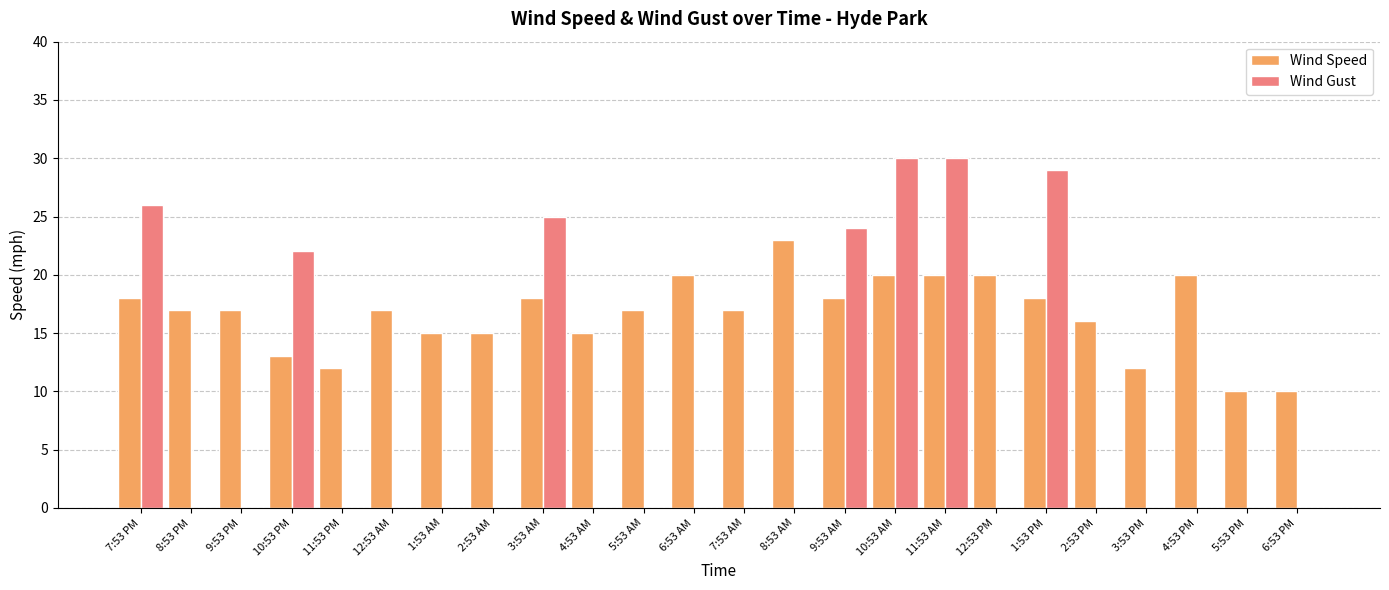

Which series changed the most between 4:53 AM and 6:53 PM?

Wind Speed